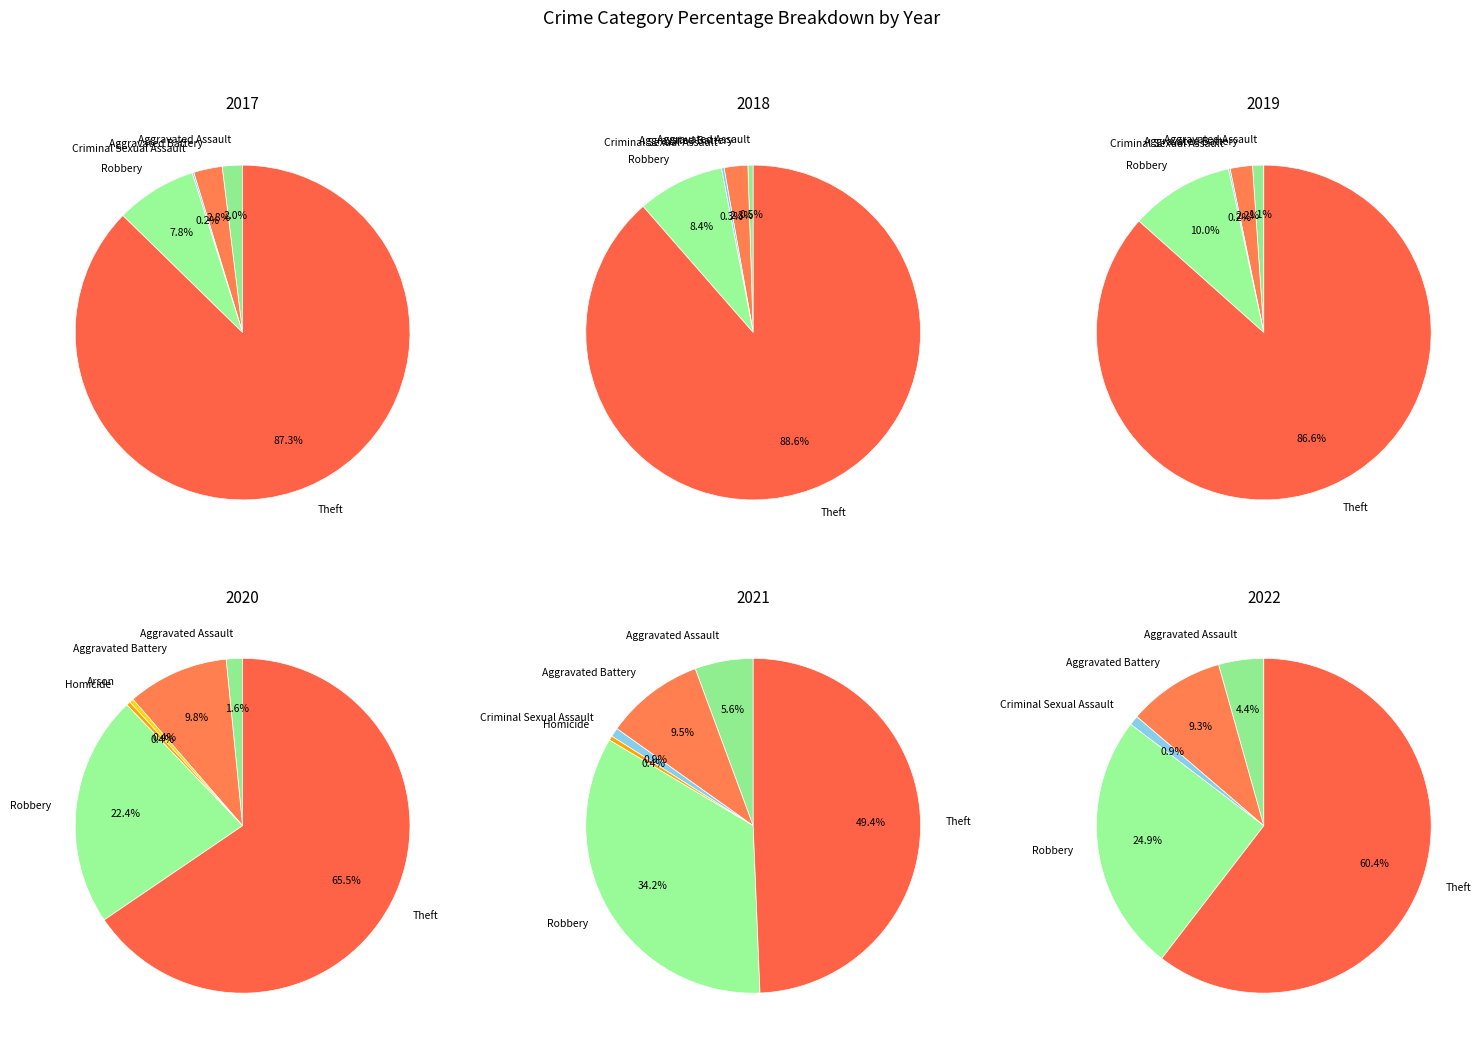

To the nearest percent, what is the average slice percentage?

14%